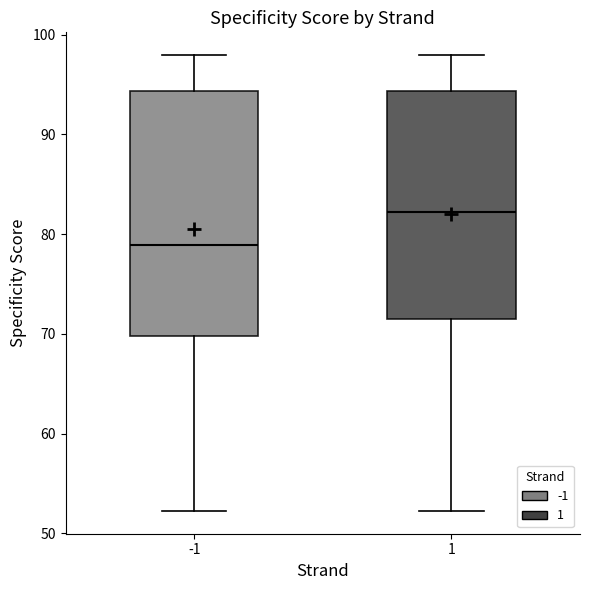

Where is the lower edge of the box at x = -1 on the y-axis? The values are not printed on the chart, so give them approximately, as read against the axis.

70